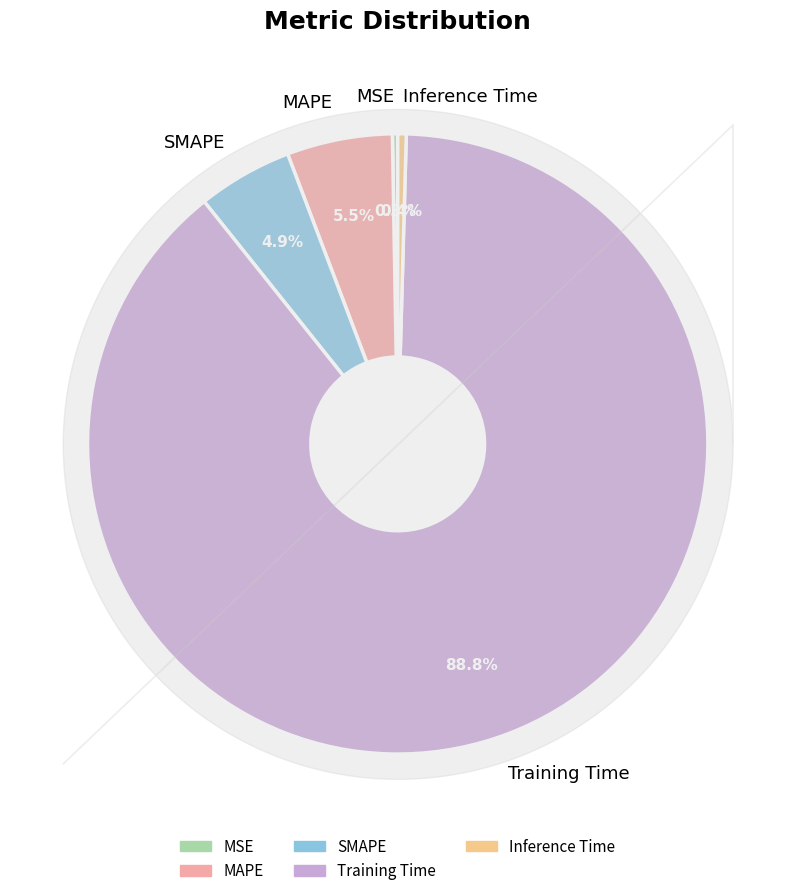

Does MAPE account for over 50% of the chart?

No